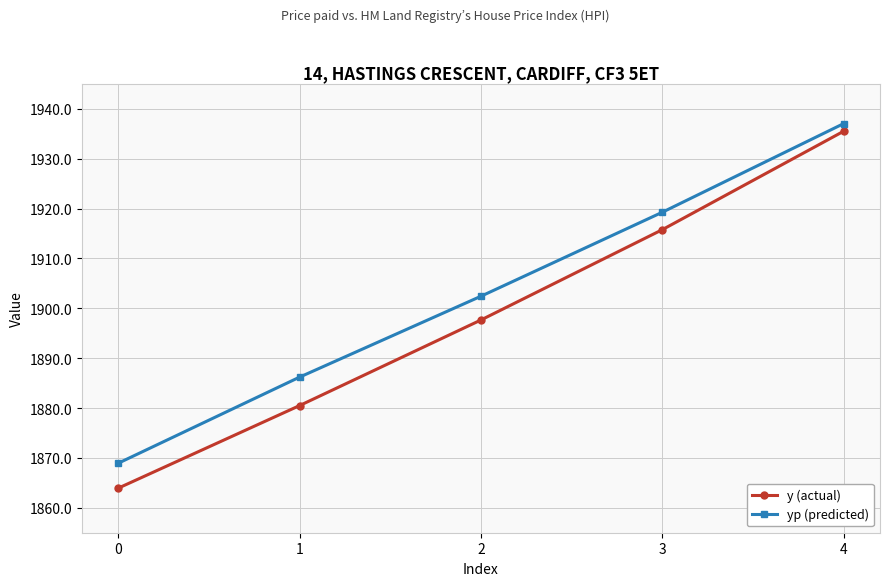

True or false: y (actual) and yp (predicted) cross at least once.

False